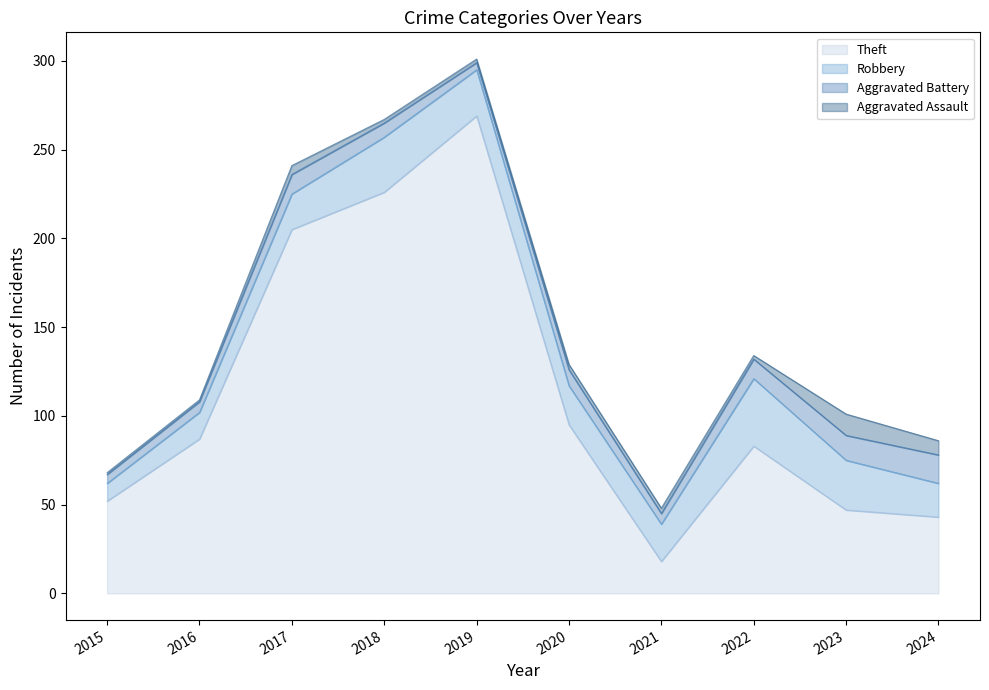

What is the difference between the maximum and minimum values in the Aggravated Battery series?

12